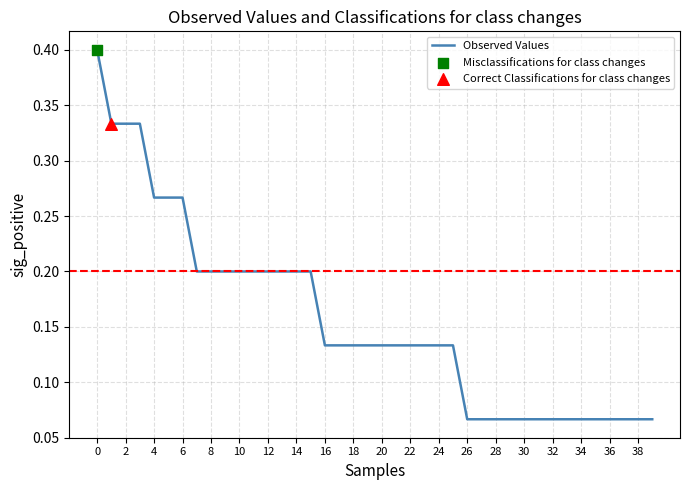

Does the chart have visible grid lines?

Yes